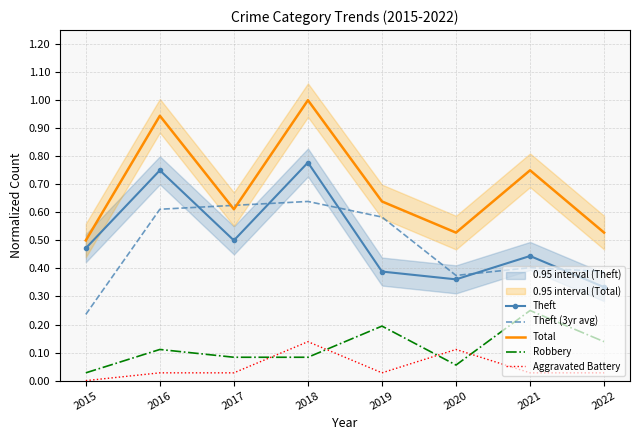

True or false: Theft (3yr avg) and Robbery intersect in this chart.

False